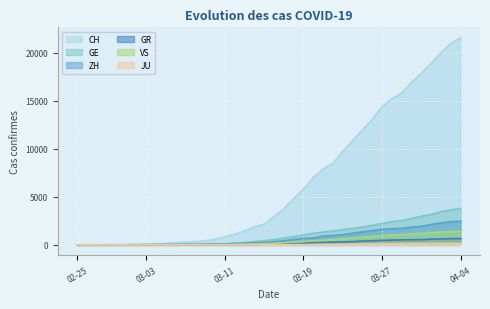

Which label corresponds to the largest value in the chart?

04-04